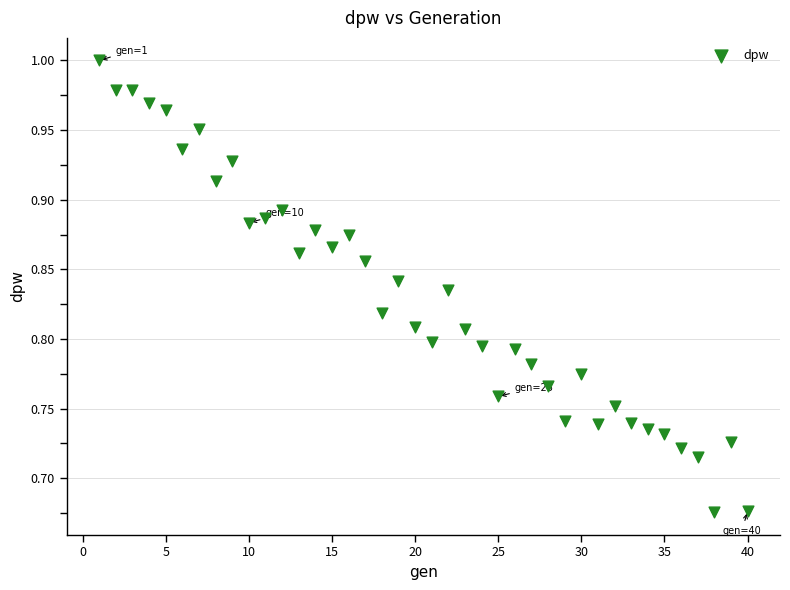

What is the range of X values (max minus min)?

39.0